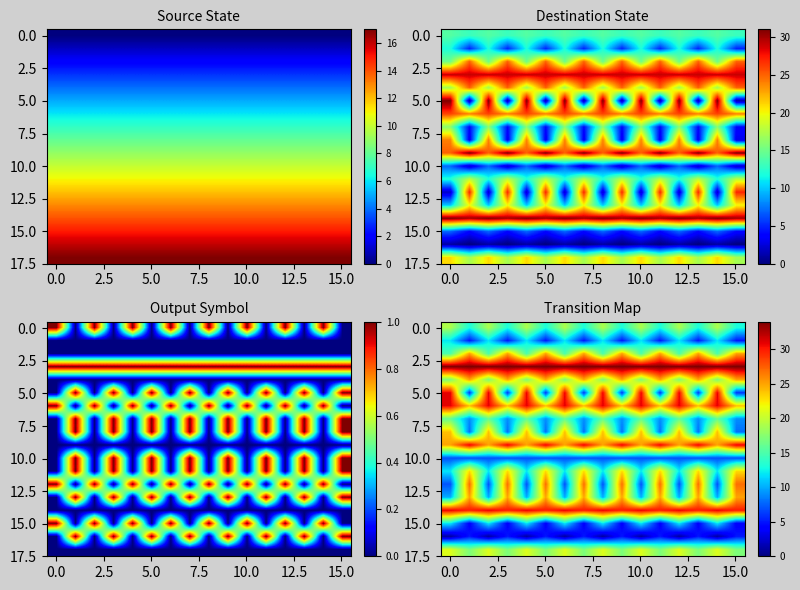

What is the average value of the 15.0 series?

8